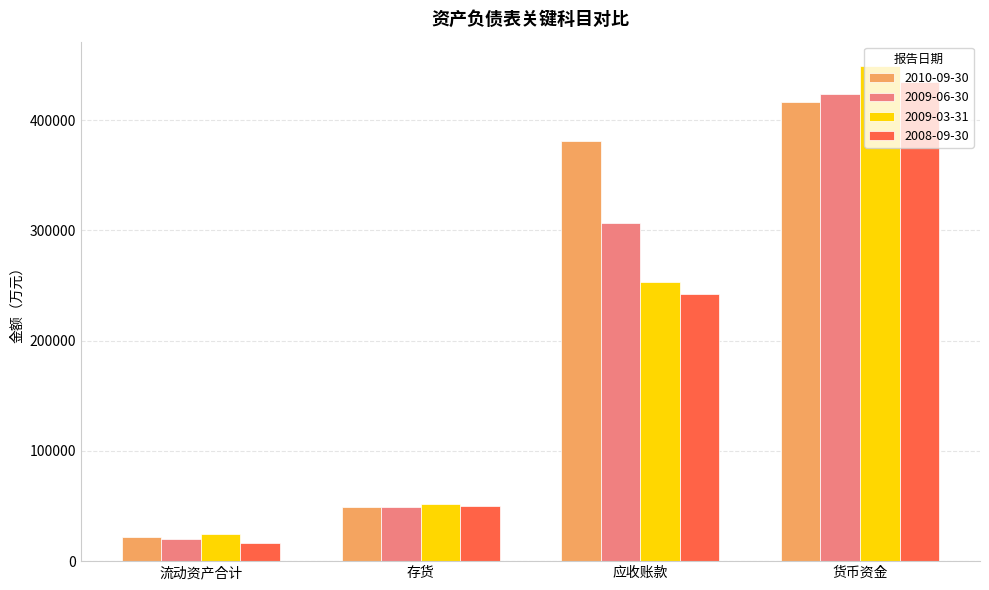

What position from the right is 应收账款?

2